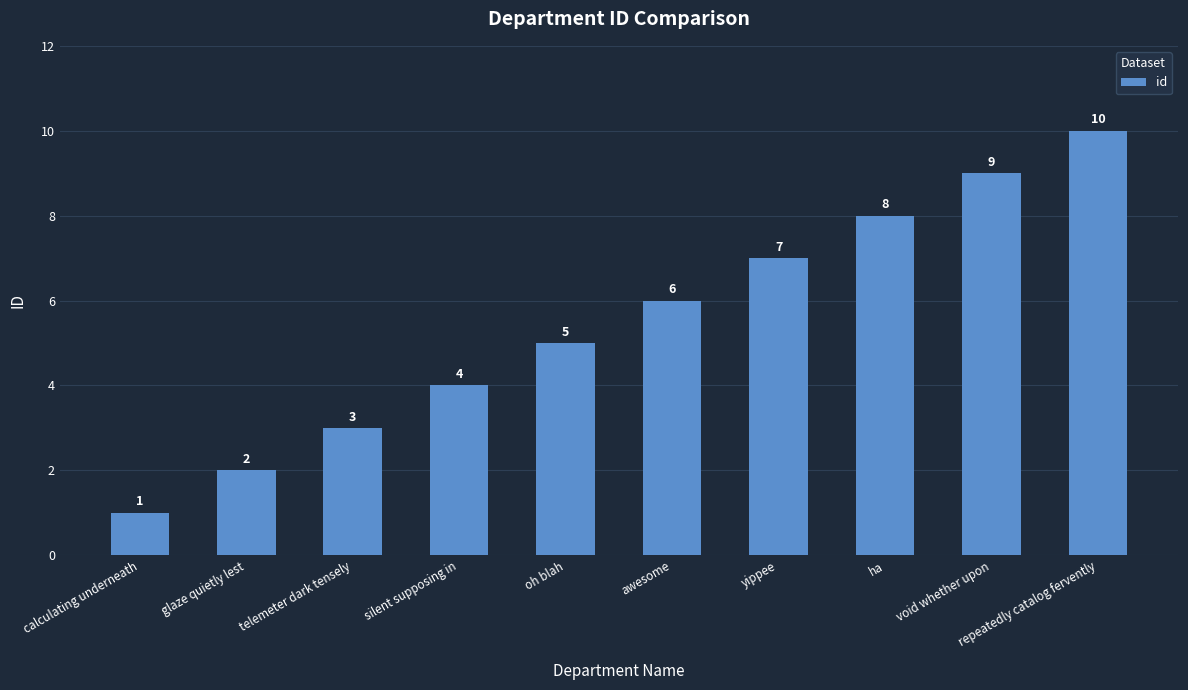

What is the change in value from calculating underneath to repeatedly catalog fervently?

+9